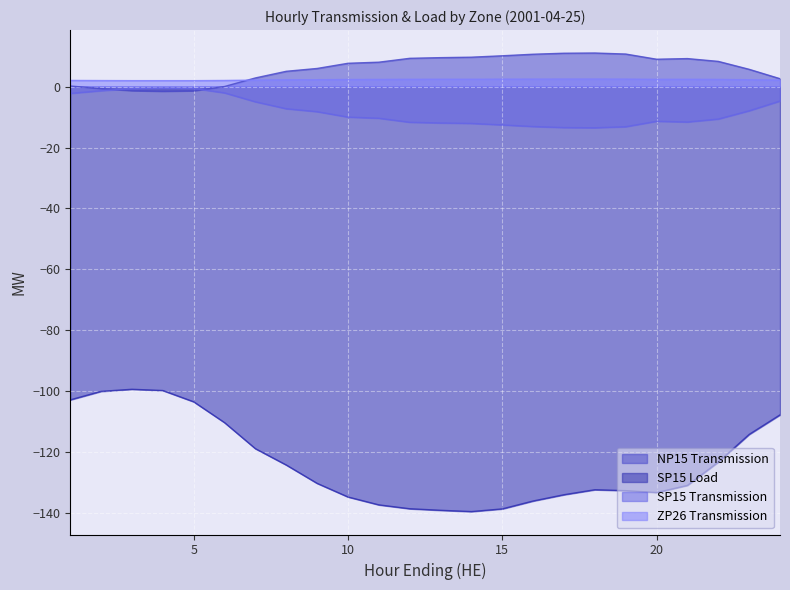

The value of SP15 Transmission at 14 is -19.0. True or false?

False